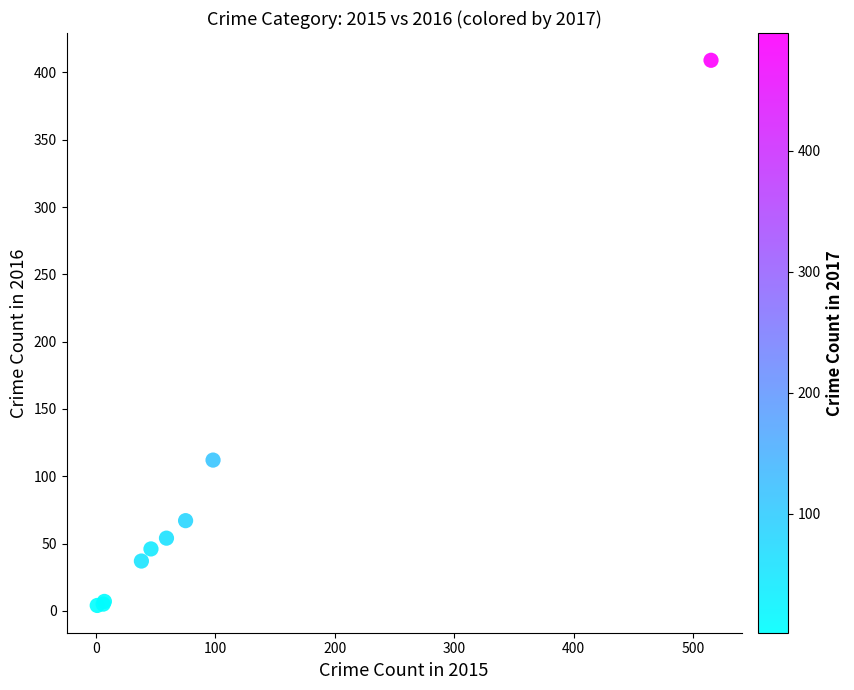

What Y value in the scatter plot is closest to 206?

112